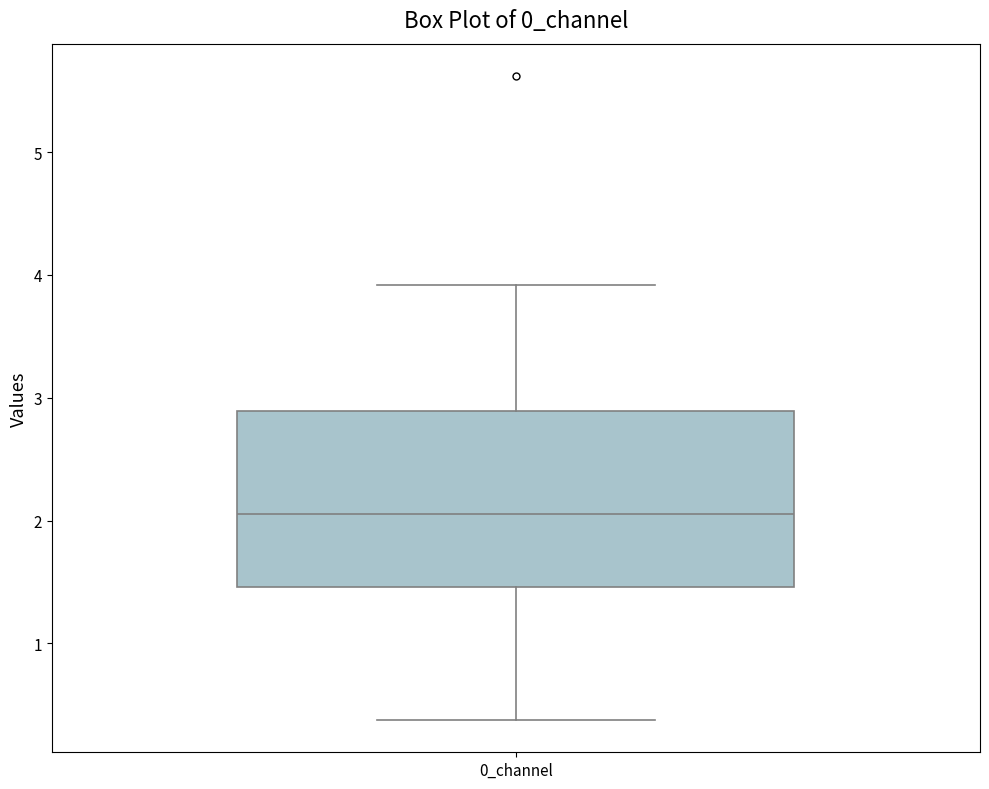

Where is the upper edge of the box for 0_channel on the y-axis? The values are not printed on the chart, so give them approximately, as read against the axis.

2.9